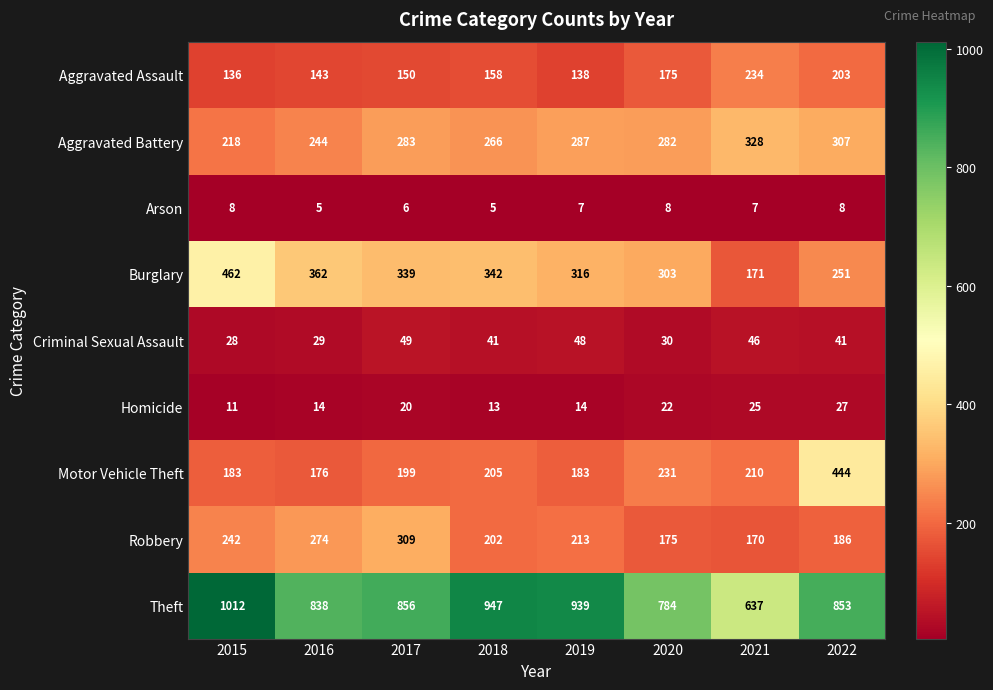

Is it true that Arson equals 6 at 2017?

True